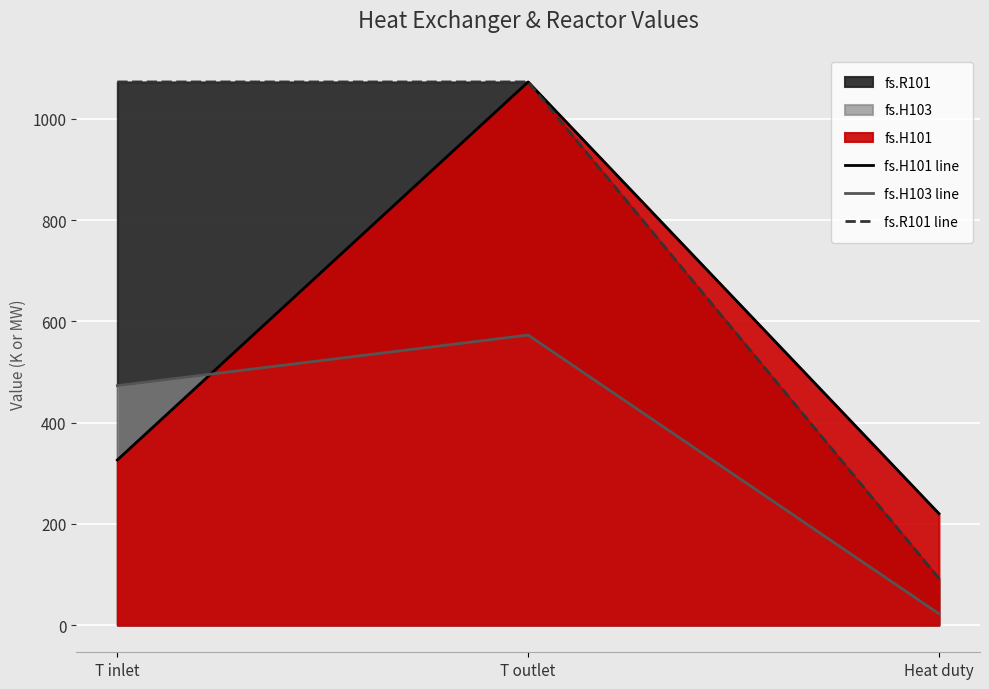

Reading left to right, what are all the values shown in this chart?

fs.H101 line: 326.3	1073.0	220.3
fs.H103 line: 473.0	573.0	22.5
fs.R101 line: 1073.0	1073.0	92.4